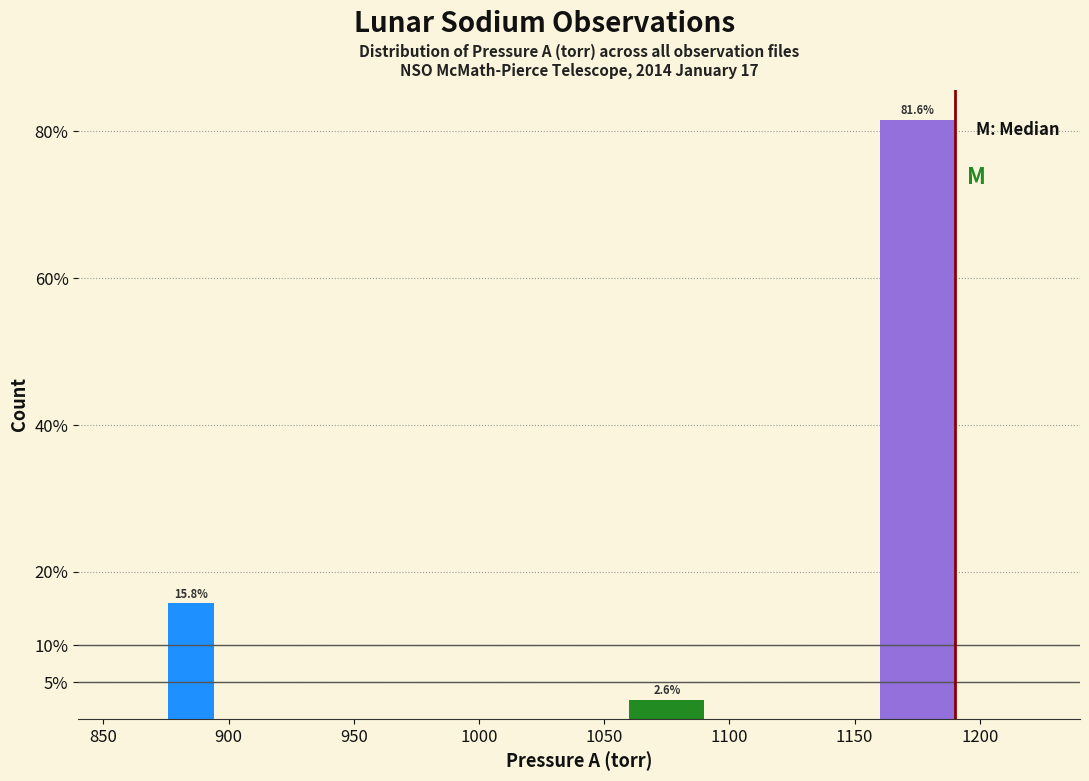

Over which range of the x-axis is the bar tallest?

1150 to 1200